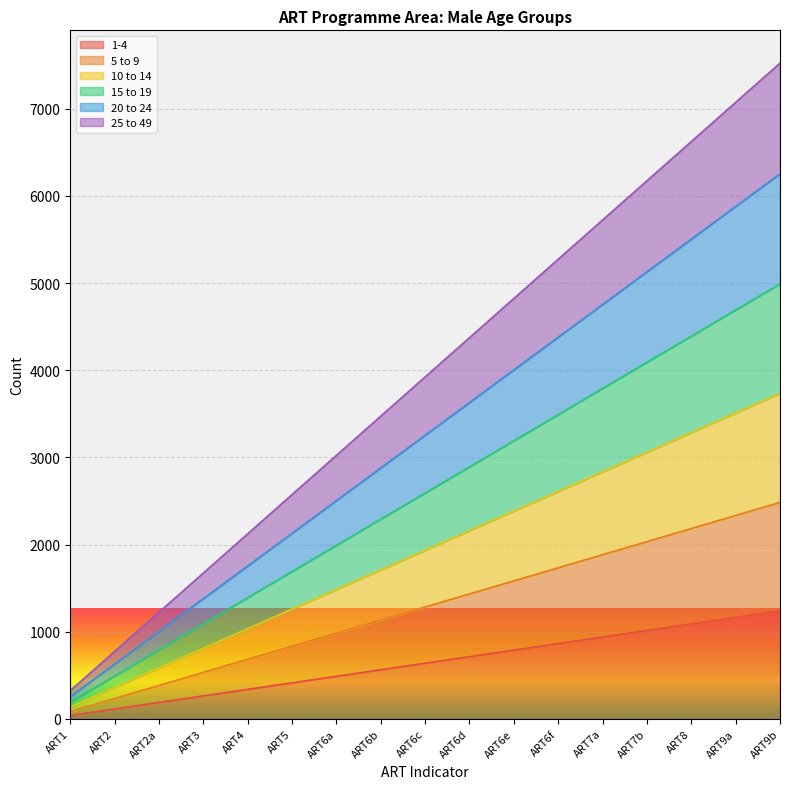

Does the chart display data point markers on the line(s)?

No